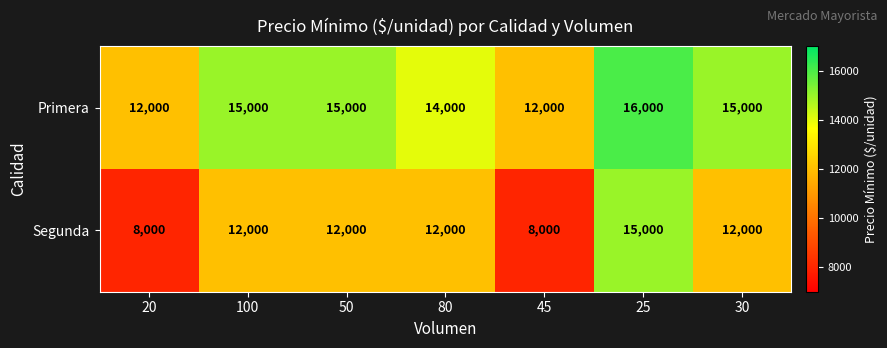

What is the approximate value of Primera at 100, to the nearest 10?

15000